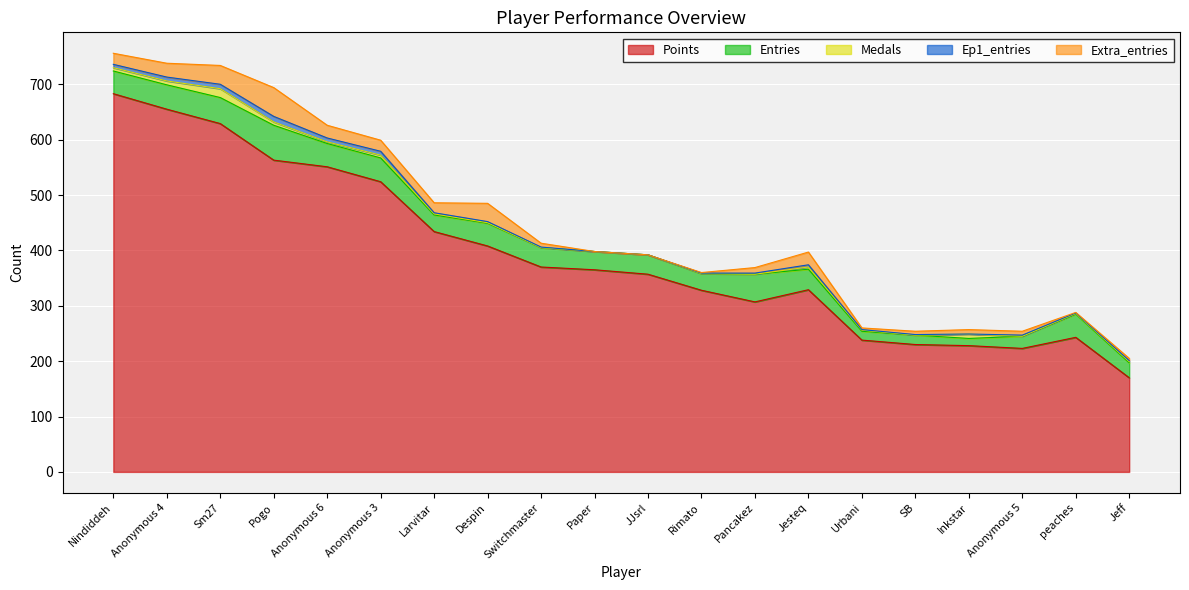

What is the value of the Extra_entries point at the 8th from the left?

33